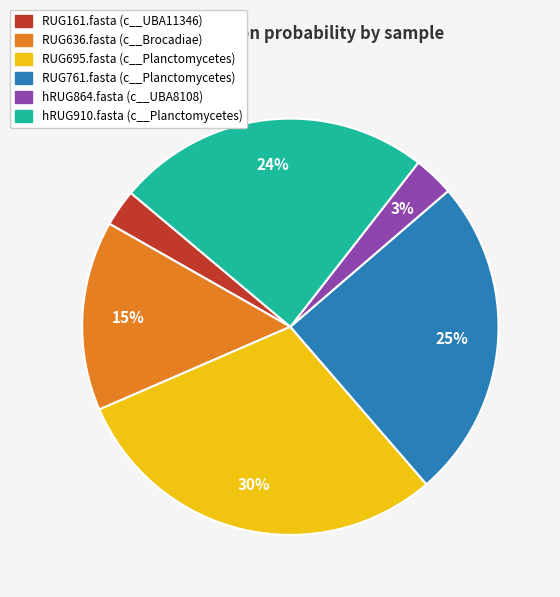

Which category has the biggest portion of the pie?

RUG695.fasta